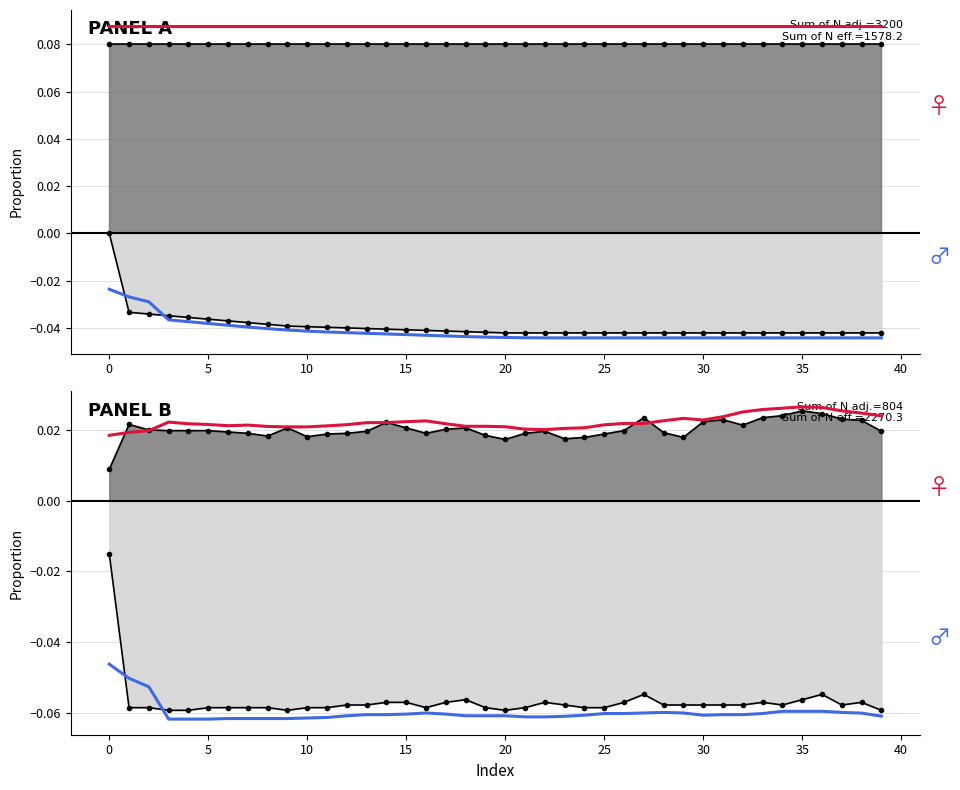

True or false: col_1 (female) and col_0 (male) intersect in this chart.

False